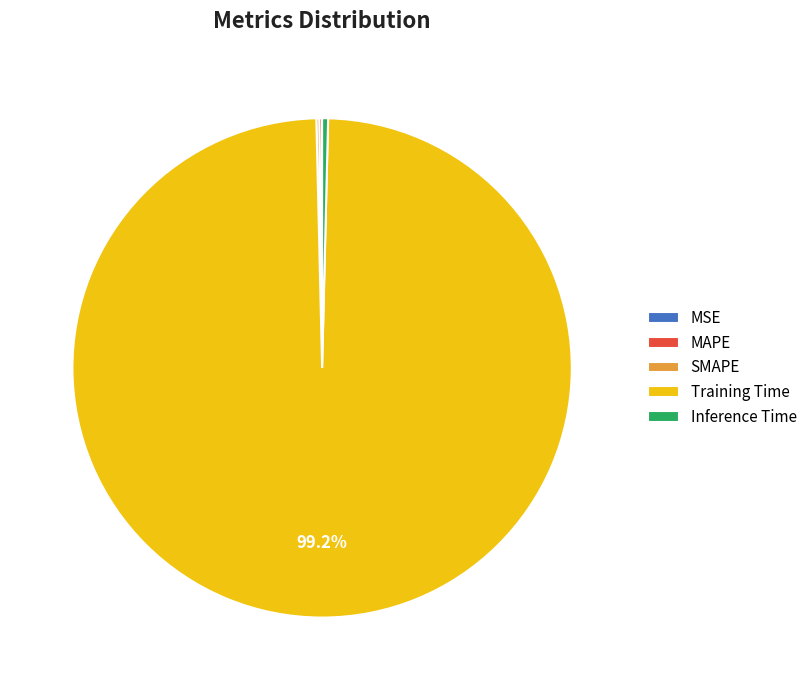

Which category has the biggest portion of the pie?

Training Time